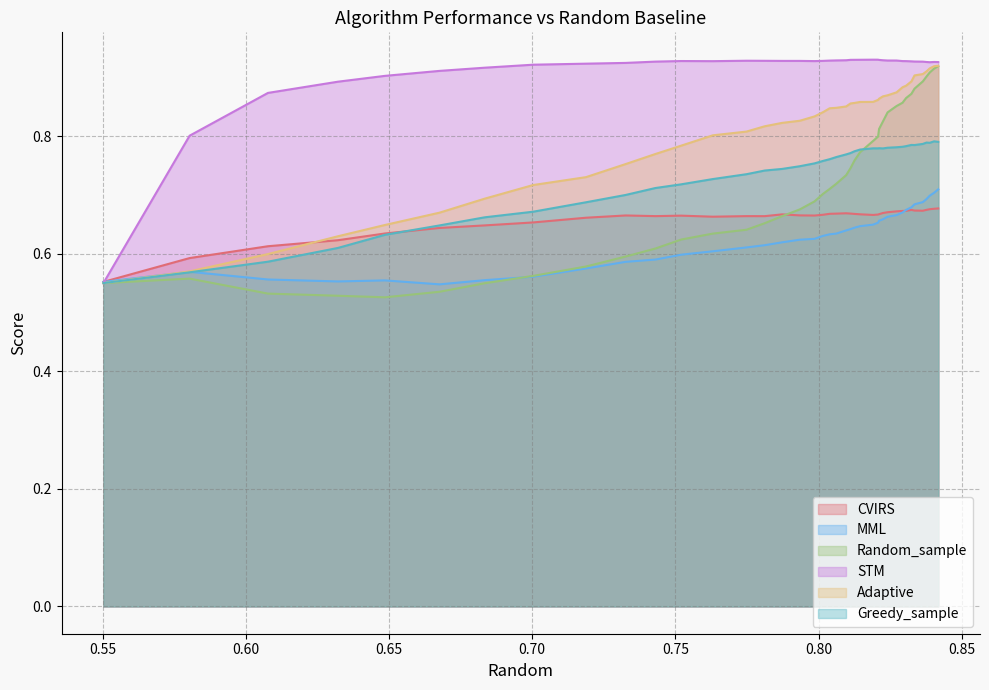

Which series has the largest total across all categories?

STM